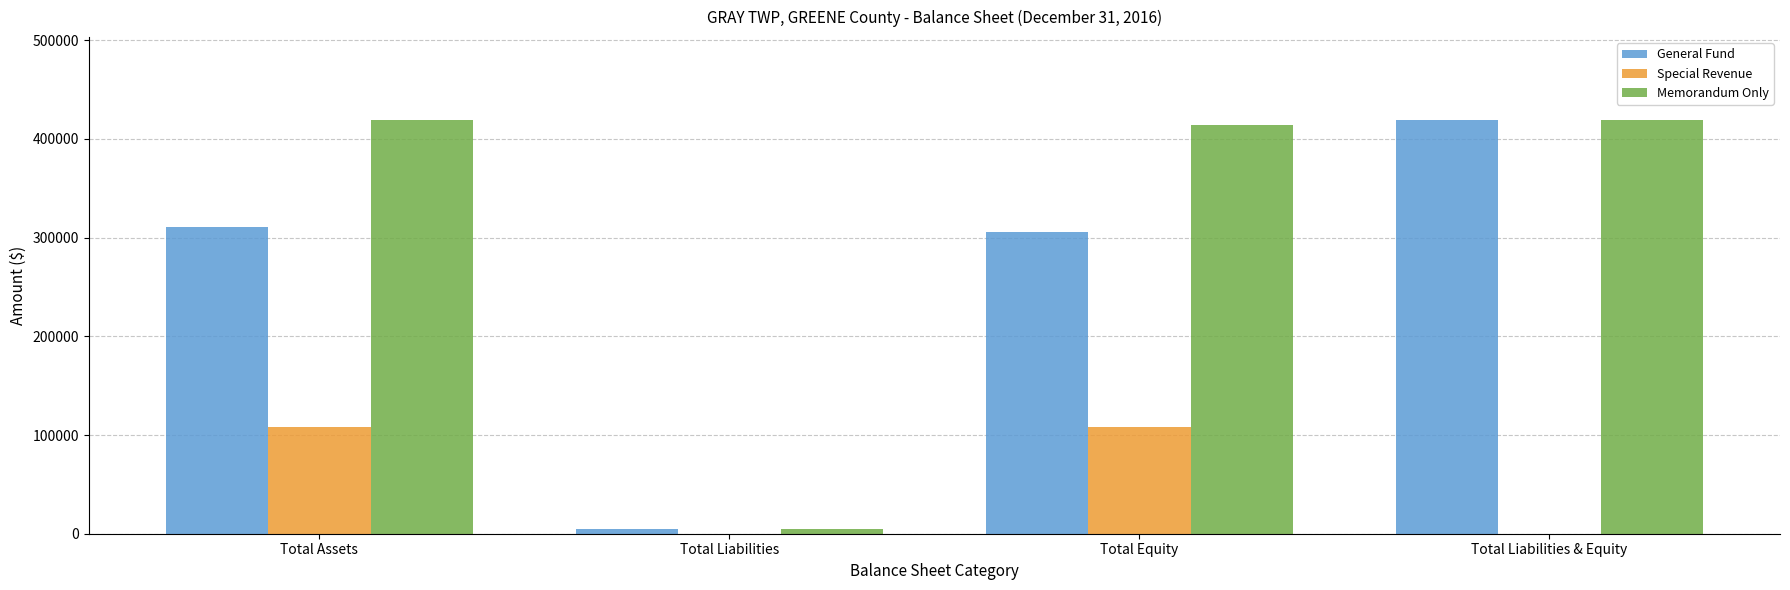

How many groups of bars are there?

4